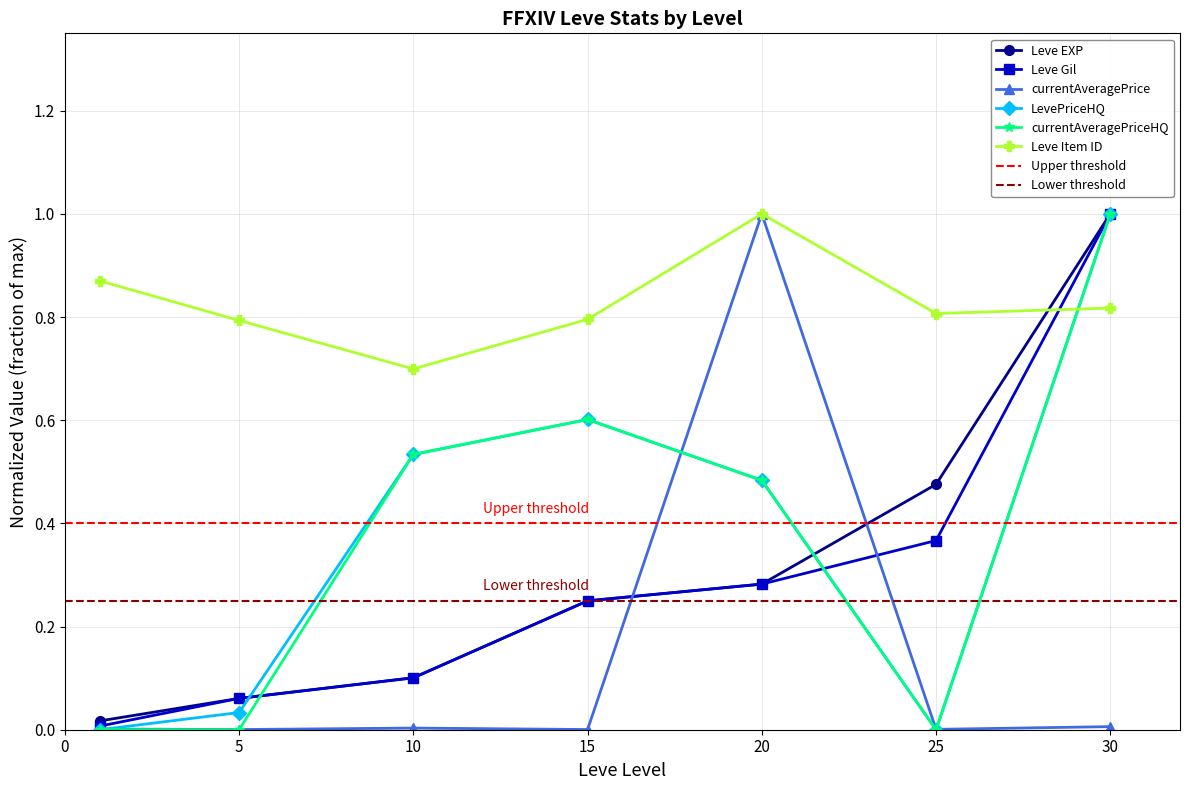

At how many categories does at least one series exceed 0?

7